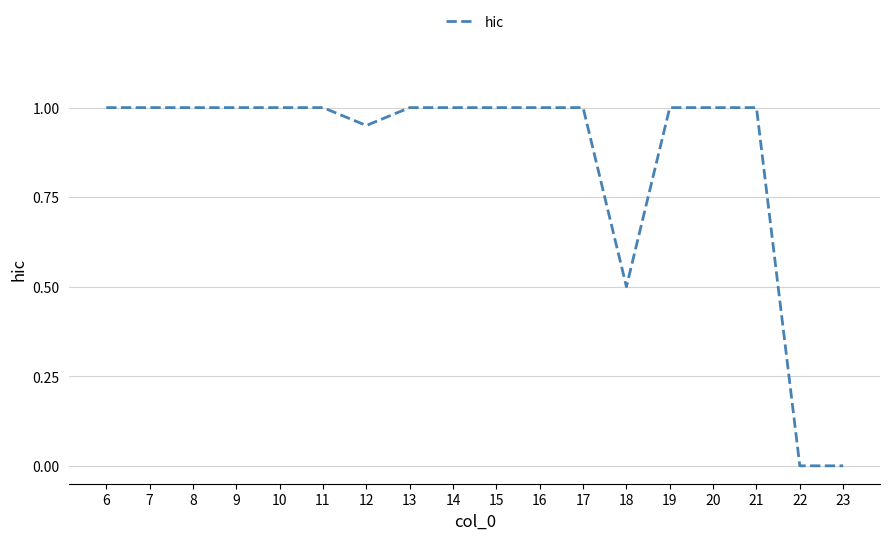

The chart shows a value of 0.3 at 13. True or false?

False